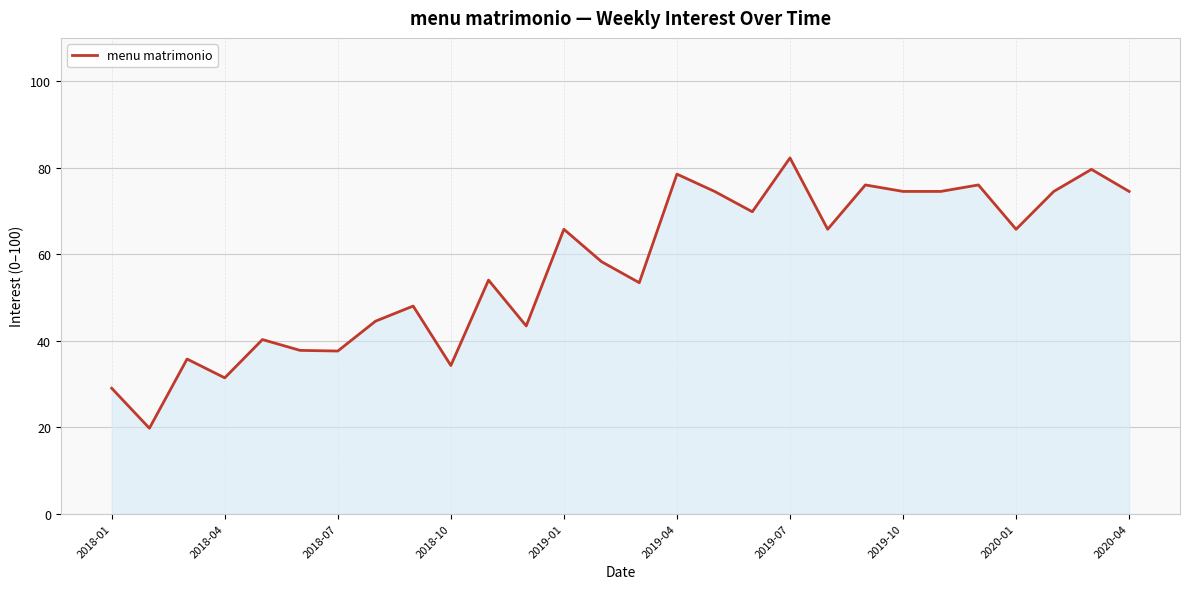

What is the difference between the maximum and minimum values?

62.5